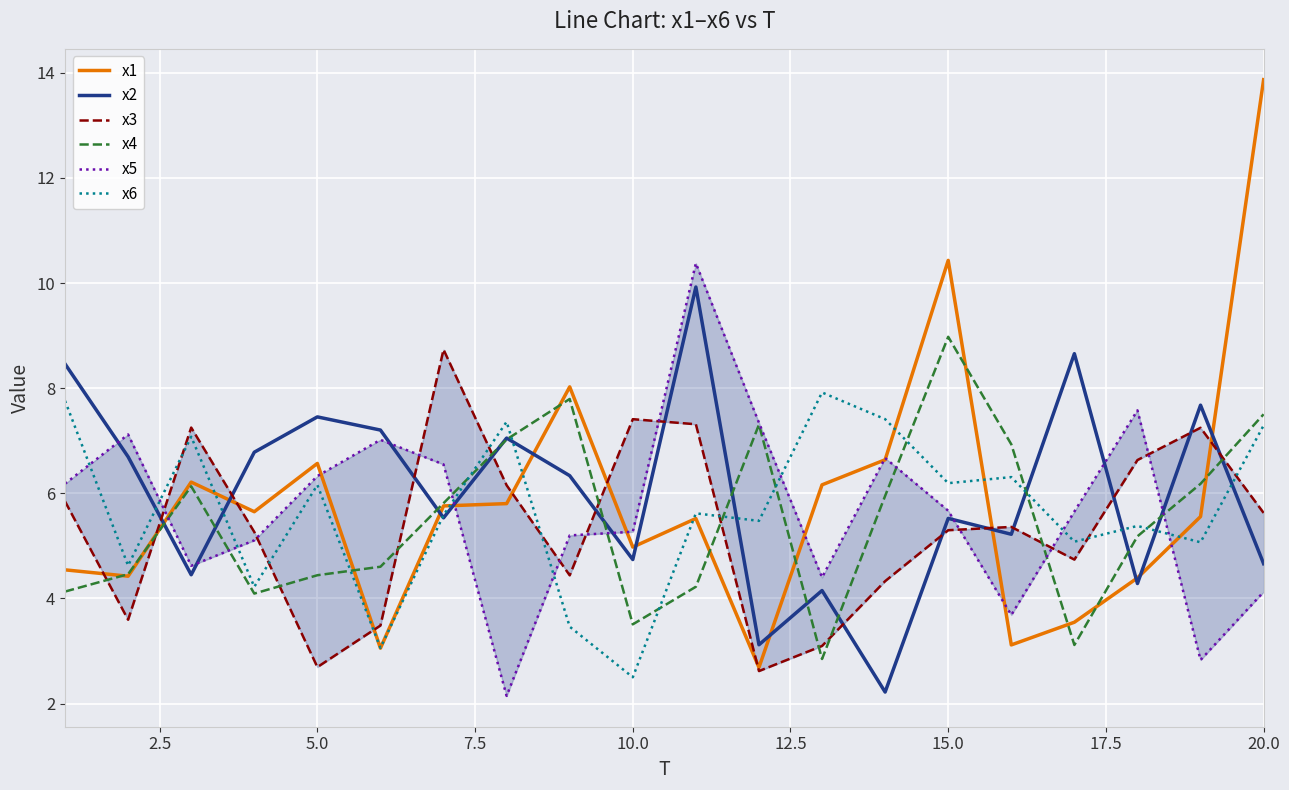

What is the highest value of the x4 series?

9.0